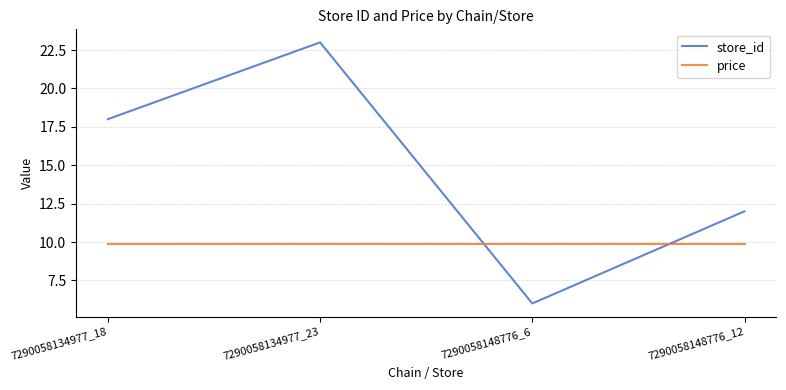

What is the total value across all series at 7290058148776_6?

15.9